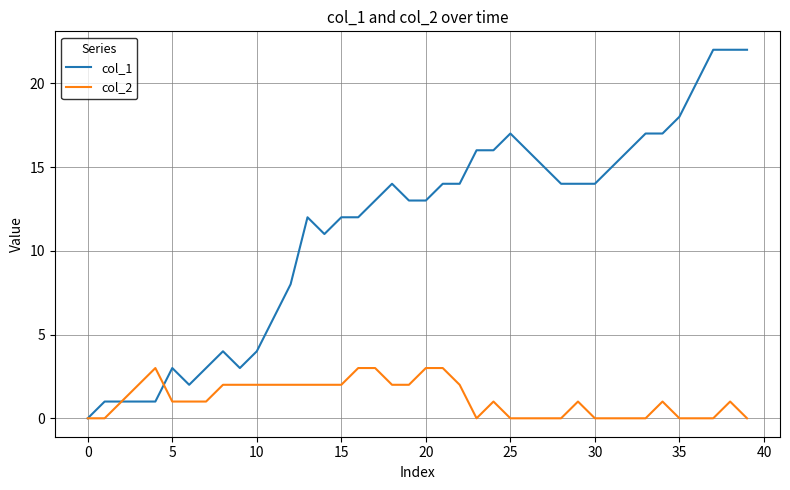

Rank the series by their maximum value, from lowest to highest.

col_2, col_1